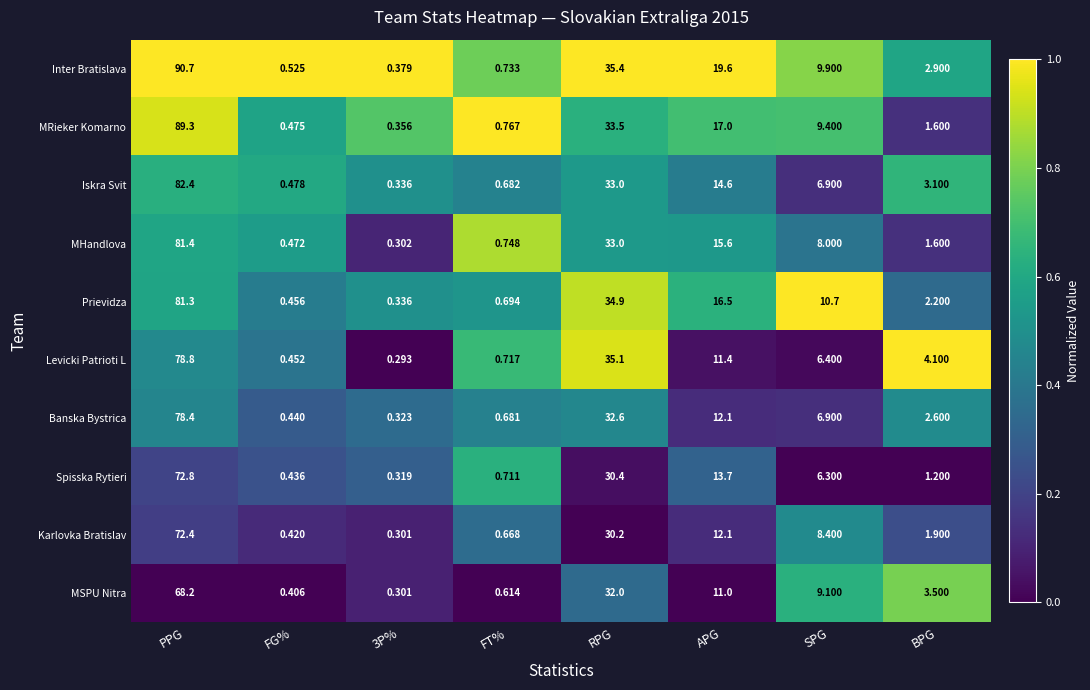

Which category has the highest value in the MSPU Nitra series?

PPG